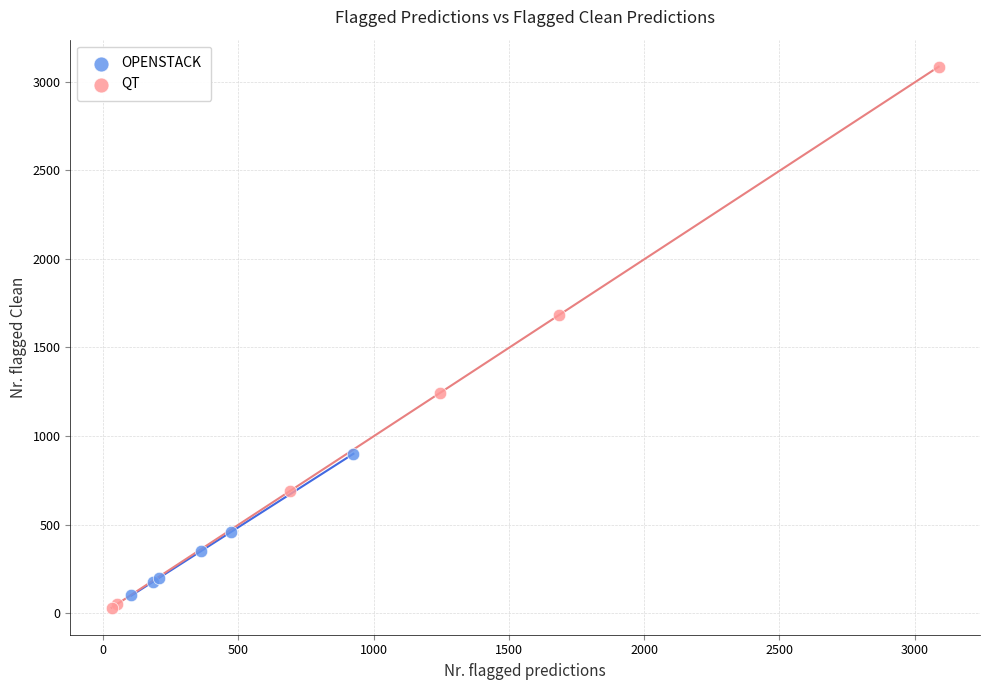

Which series has the widest spread of Y values?

QT